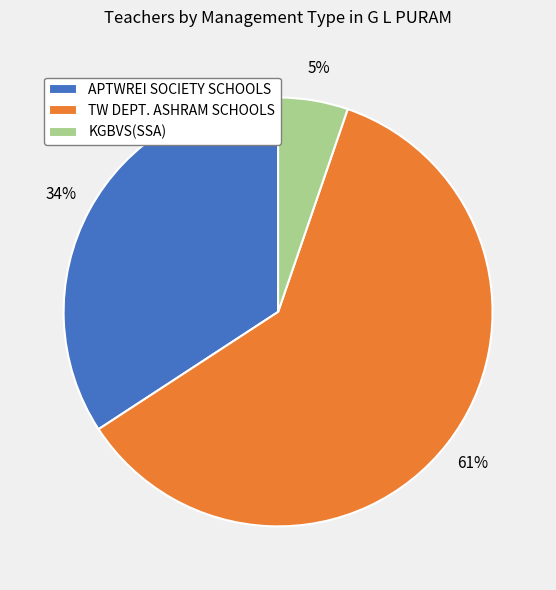

To the nearest percent, what percentage of the pie is TW DEPT. ASHRAM SCHOOLS?

61%